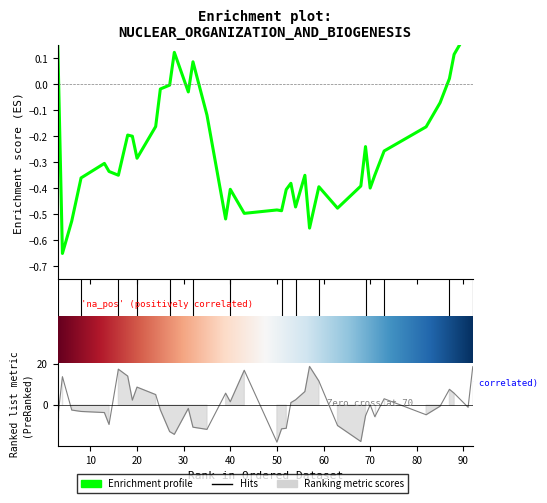

Does the chart display data point markers on the line(s)?

No